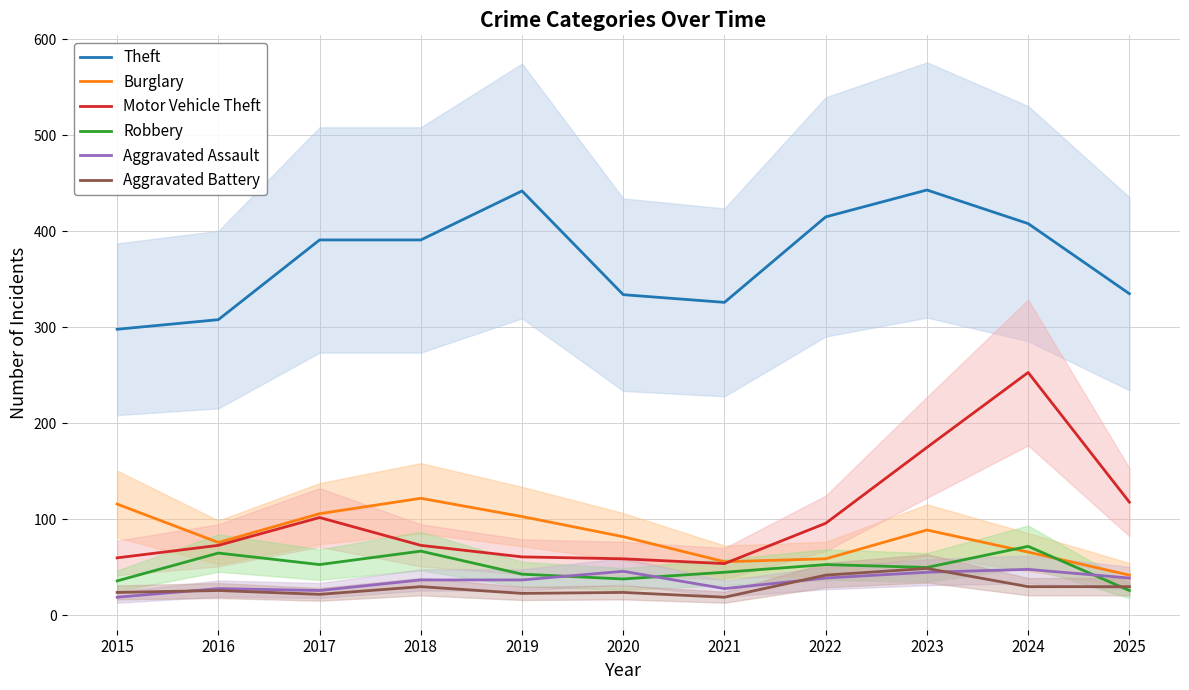

What is the difference between the maximum and minimum values in the Theft series?

145